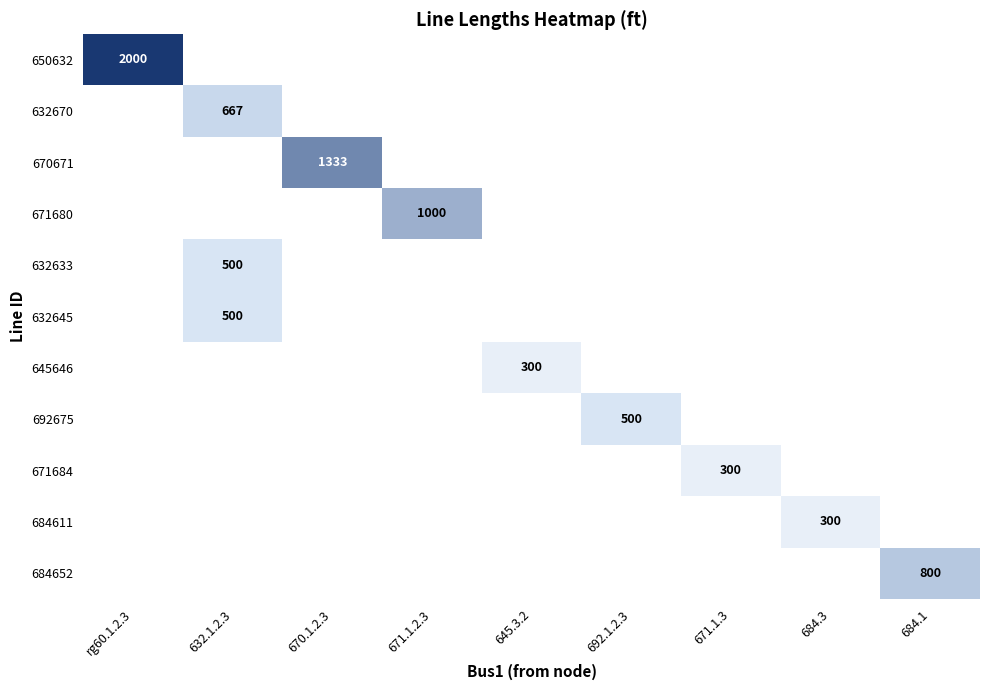

True or false: 650632 has a value of 2000 at rg60.1.2.3.

True